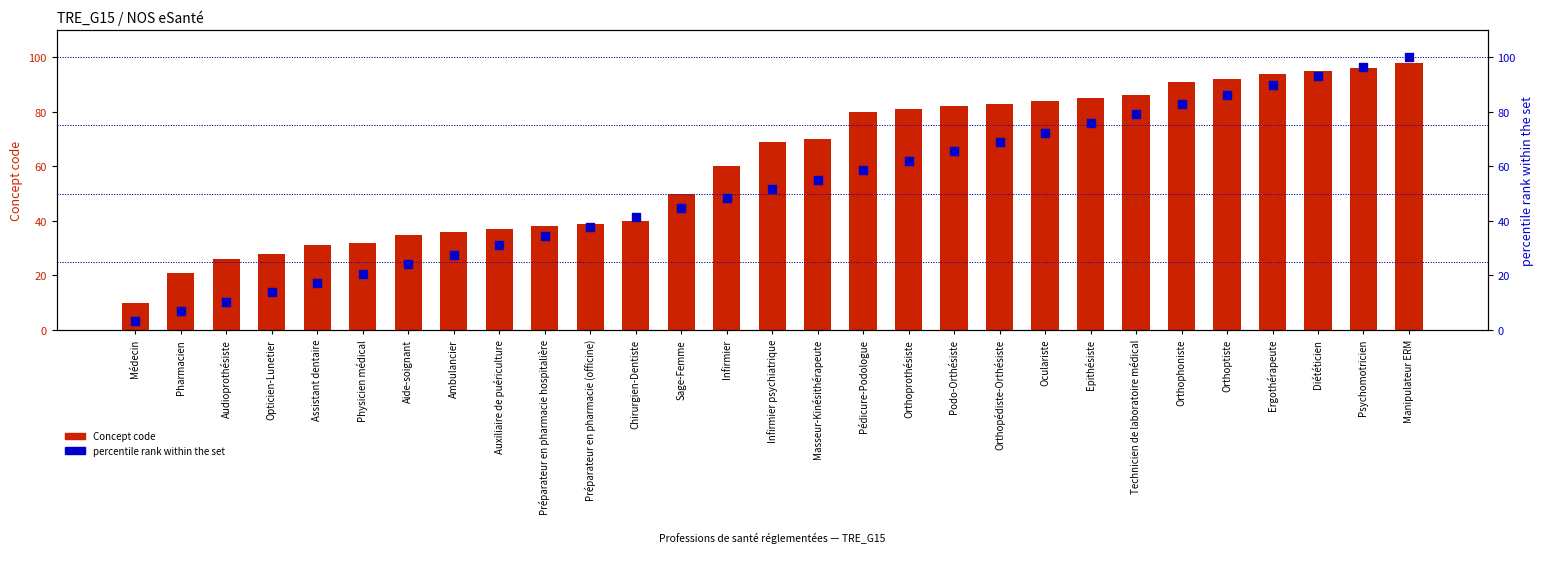

At which category is the sum across all series the highest?

Manipulateur ERM